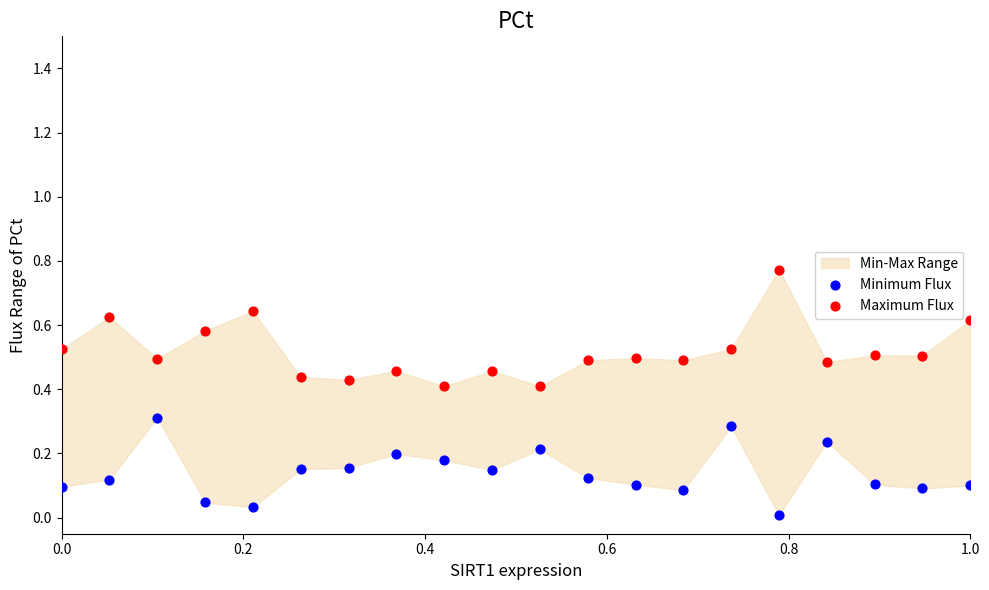

Which series contains the lowest Y value?

Minimum Flux